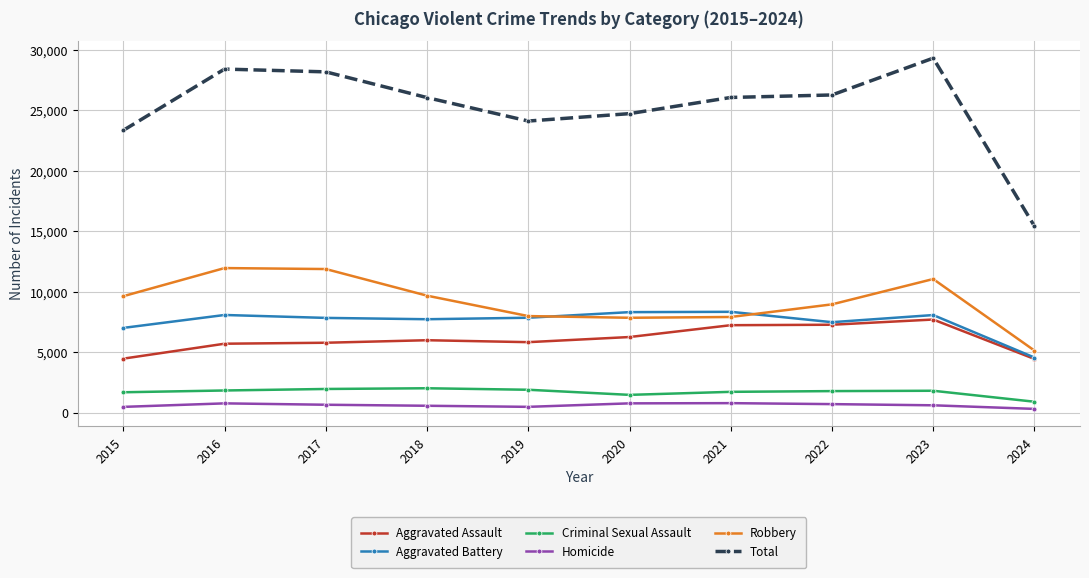

True or false: Aggravated Battery and Criminal Sexual Assault cross at least once.

False